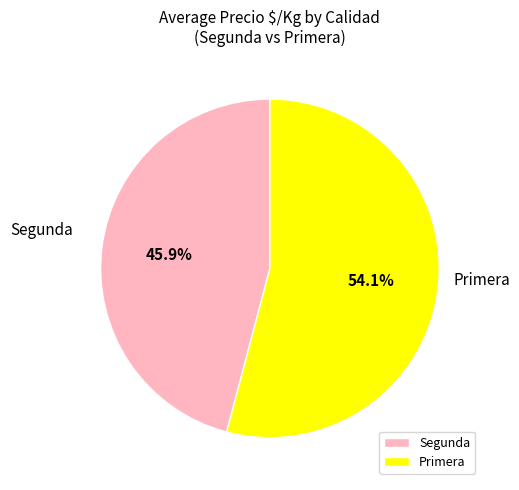

Do Primera and Segunda together represent more than half of the pie?

Yes